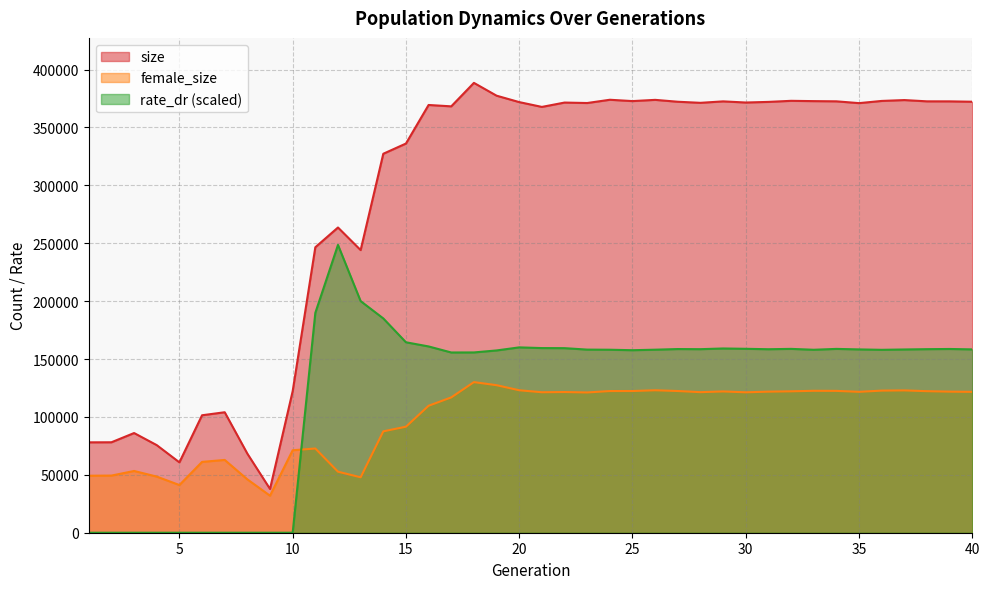

Where is female_size nearest to the value 81027?

14